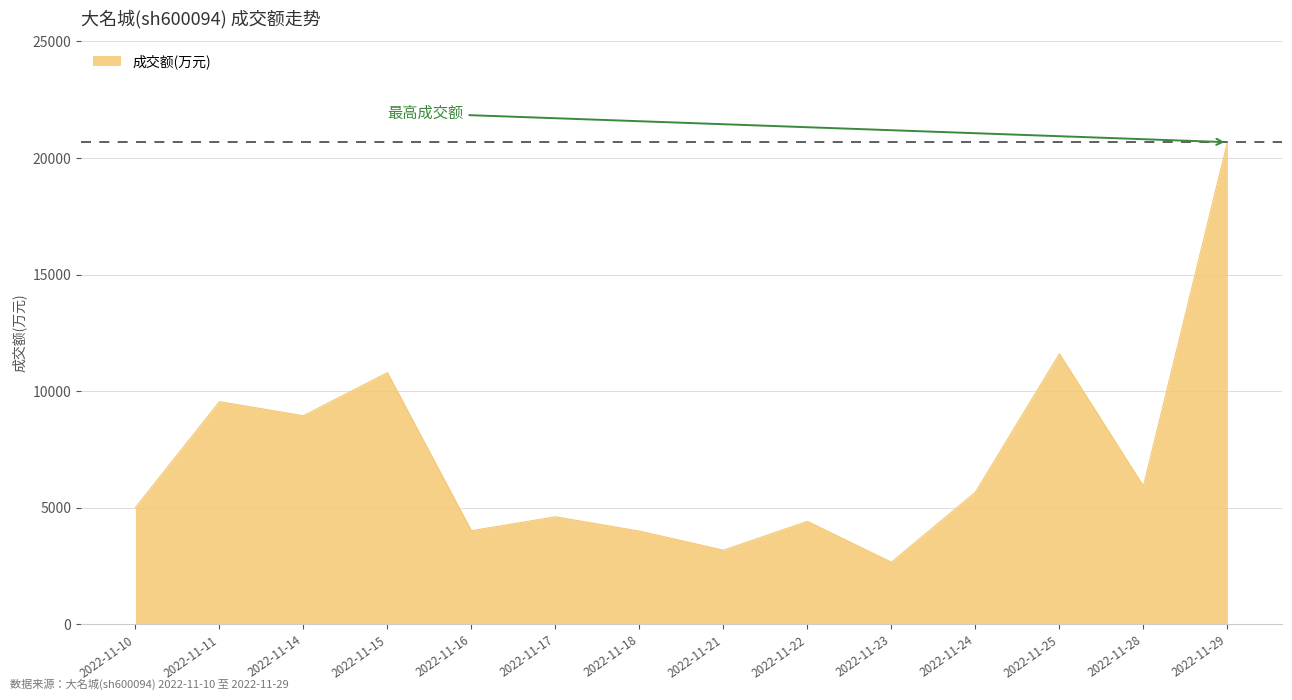

What is the difference between the values at 2022-11-14 and 2022-11-23?

6281